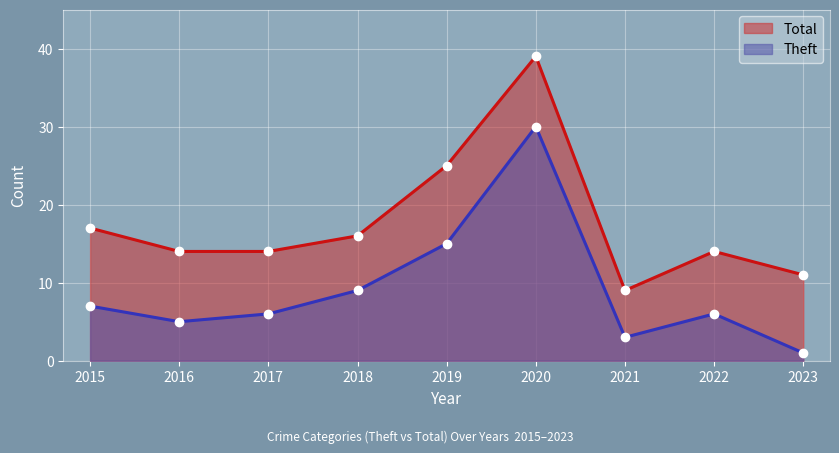

How many data points does each series have?

9